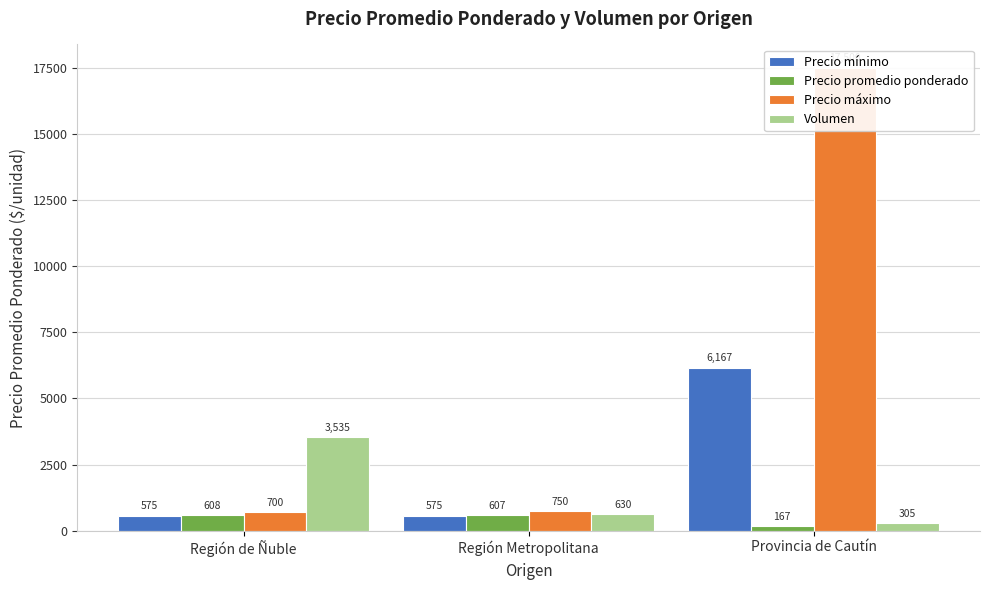

What is the maximum value shown in the chart?

17500